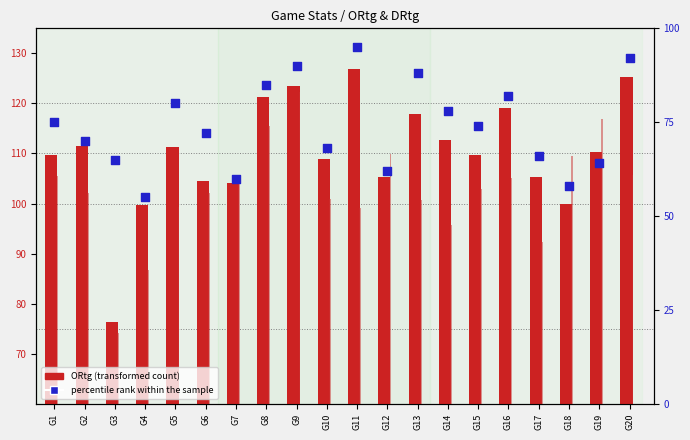

Which series contains the lowest Y value?

percentile rank within the sample